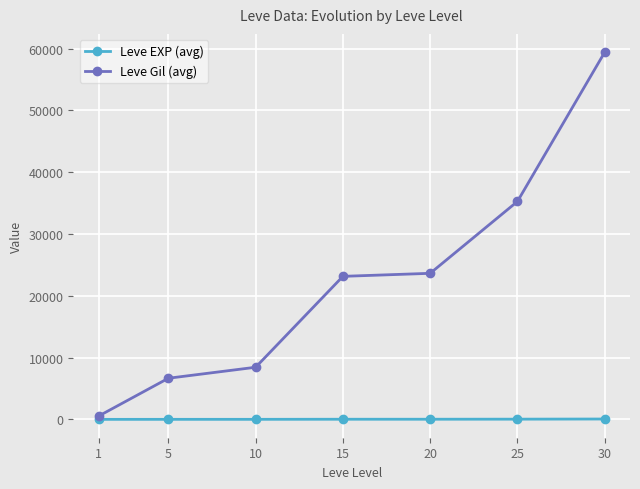

Which series has the largest total across all categories?

Leve Gil (avg)